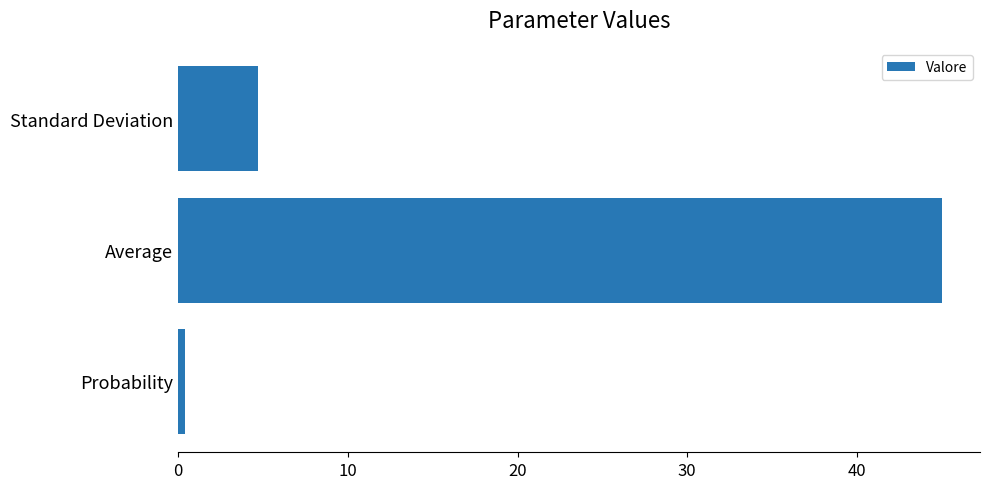

Which has a higher value, Probability or Average?

Average